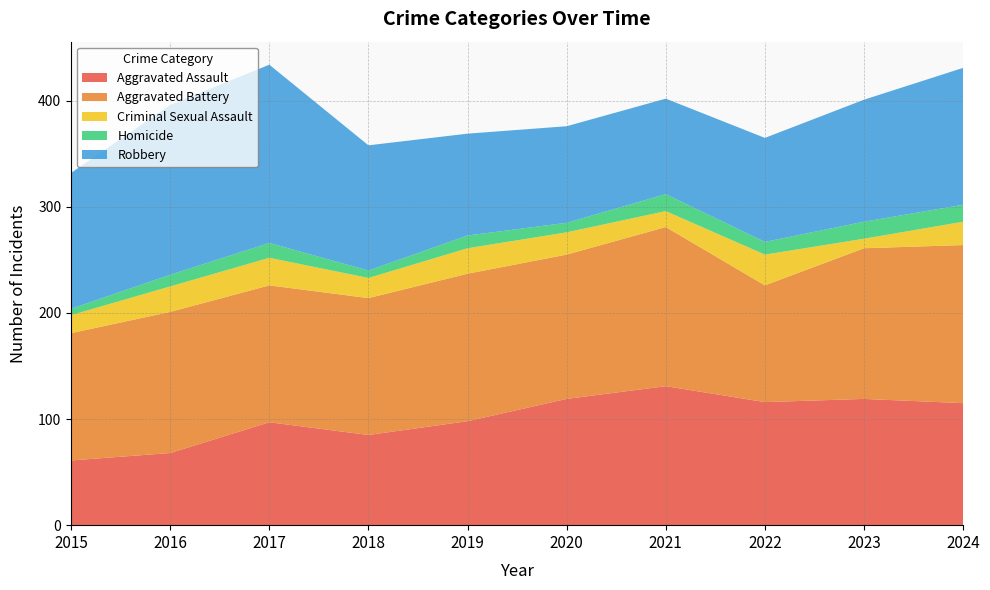

Reading left to right, what are all the values shown in this chart?

Aggravated Assault: 2015=61	2016=68	2017=97	2018=85	2019=98	2020=119	2021=131	2022=116	2023=119	2024=115
Aggravated Battery: 2015=120	2016=133	2017=129	2018=129	2019=139	2020=136	2021=150	2022=110	2023=142	2024=149
Criminal Sexual Assault: 2015=17	2016=24	2017=26	2018=19	2019=24	2020=21	2021=15	2022=29	2023=9	2024=22
Homicide: 2015=6	2016=11	2017=14	2018=7	2019=12	2020=9	2021=16	2022=12	2023=16	2024=16
Robbery: 2015=128	2016=160	2017=168	2018=118	2019=96	2020=91	2021=90	2022=98	2023=115	2024=129